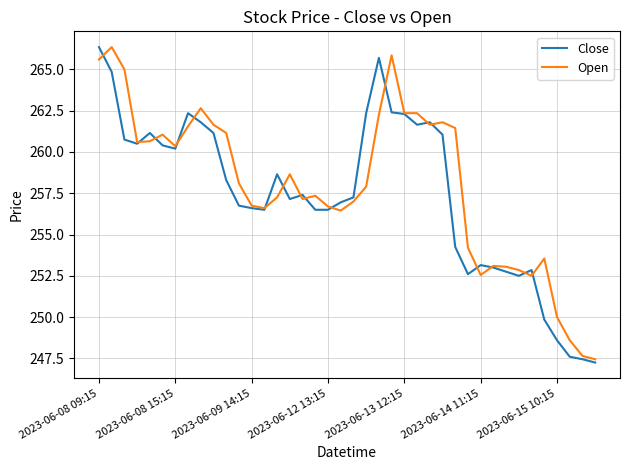

Which series ends up on top after the final intersection of Open and Close?

Open